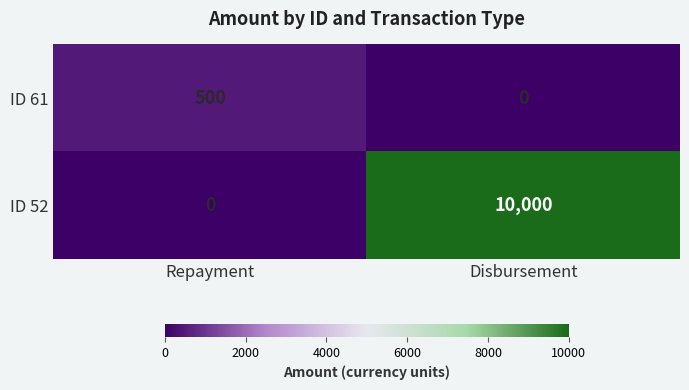

What value does the ID 52 series have at Disbursement, to the nearest 50?

10000